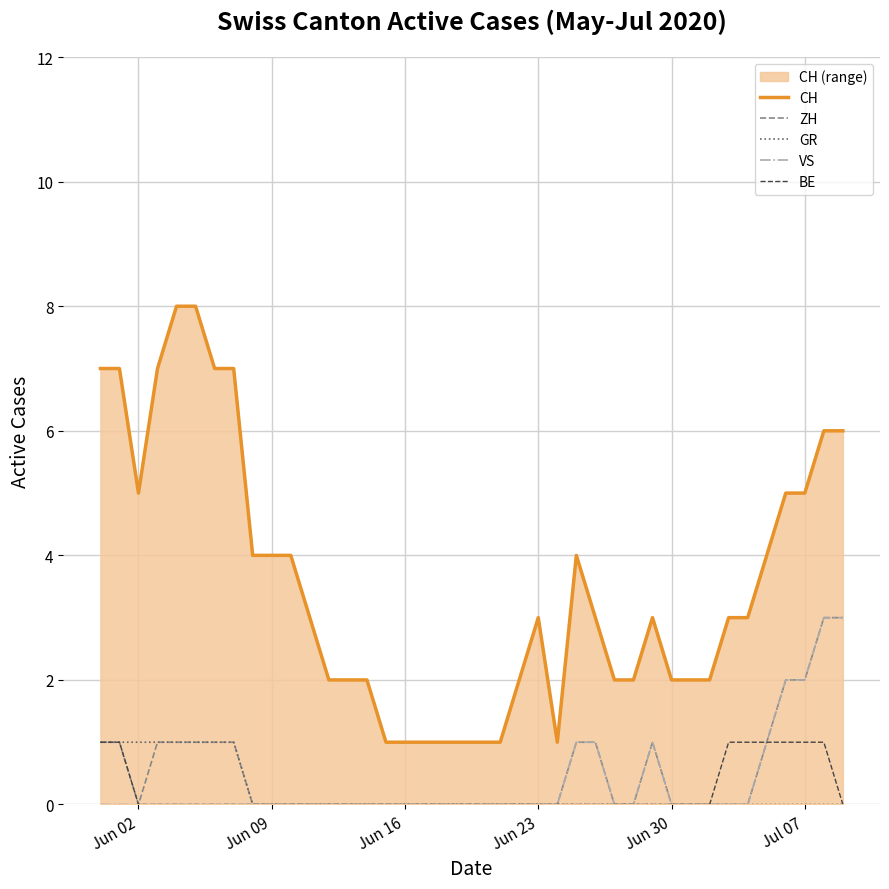

Reading right to left, what are all the values shown in this chart?

CH: 6	6	5	5	4	3	3	2	2	2	3	2	2	3	4	1	3	2	1	1	1	1	1	1	1	2	2	2	3	4	4	4	7	7	8	8	7	5	7	7
ZH: 3	3	2	2	1	0	0	0	0	0	1	0	0	1	1	0	0	0	0	0	0	0	0	0	0	0	0	0	0	0	0	0	1	1	1	1	1	0	1	1
GR: 0	0	0	0	0	0	0	0	0	0	0	0	0	0	0	0	0	0	0	0	0	0	0	0	0	0	0	0	0	0	0	0	1	1	1	1	1	1	1	1
VS: 3	3	2	2	1	0	0	0	0	0	1	0	0	1	1	0	0	0	0	0	0	0	0	0	0	0	0	0	0	0	0	0	0	0	0	0	0	0	0	0
BE: 0	1	1	1	1	1	1	0	0	0	0	0	0	0	0	0	0	0	0	0	0	0	0	0	0	0	0	0	0	0	0	0	0	0	0	0	0	0	1	1